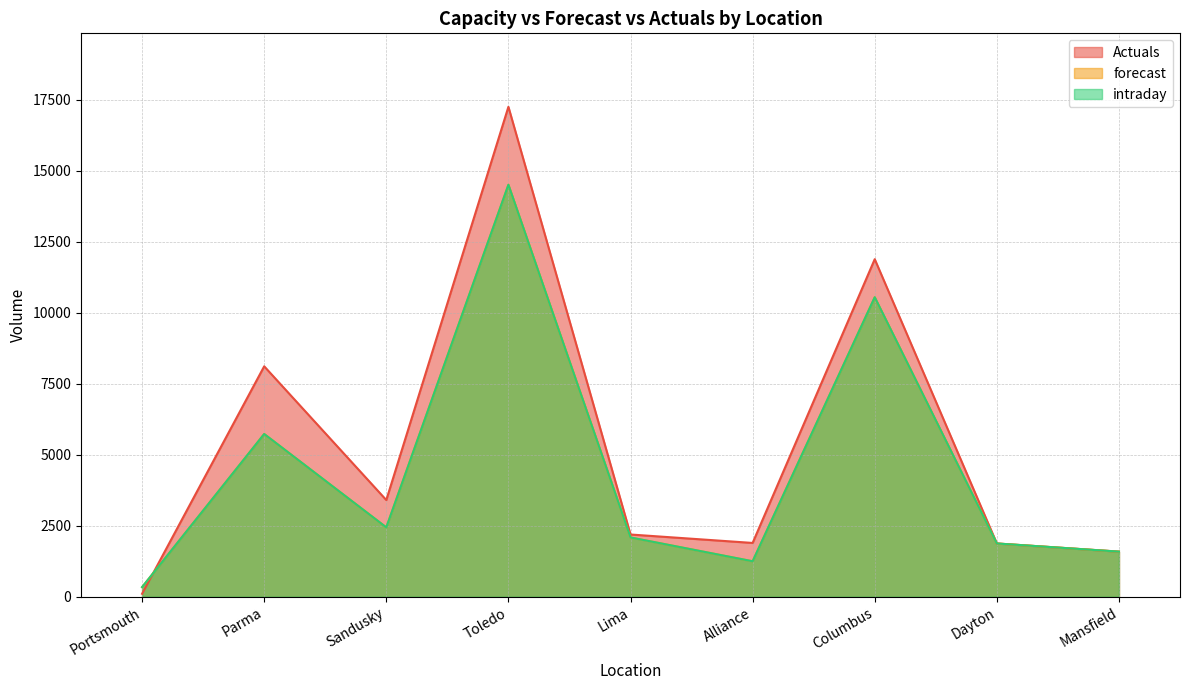

What is the difference between the forecast values at Dayton and Portsmouth?

1536